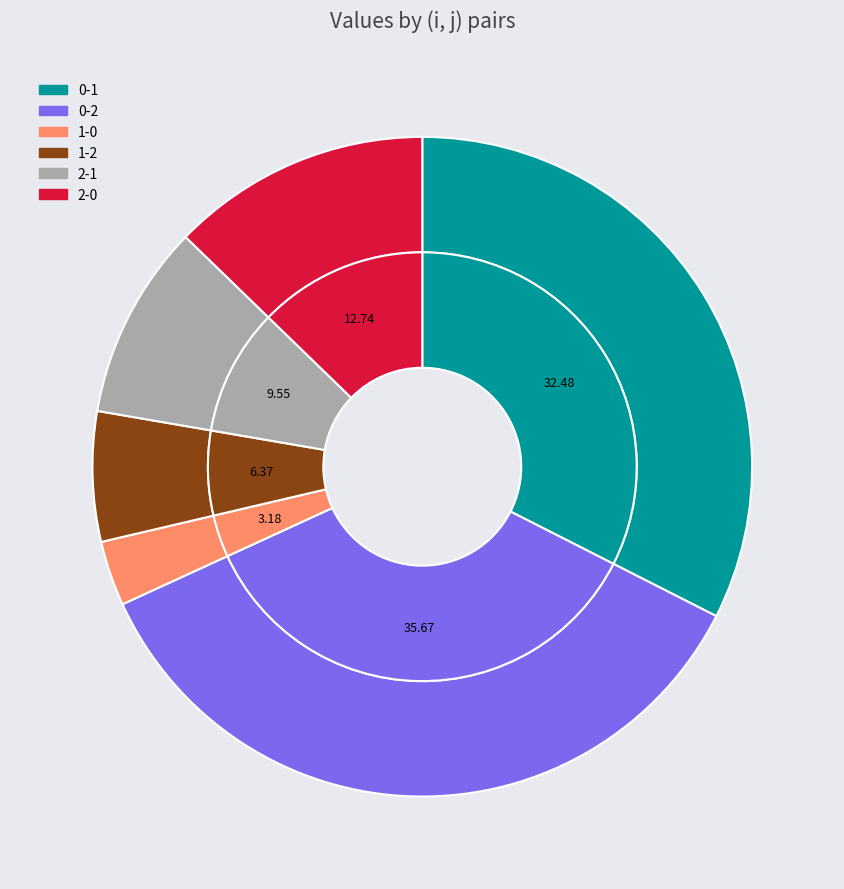

Is it true that 0-2 is 36% of the pie?

True